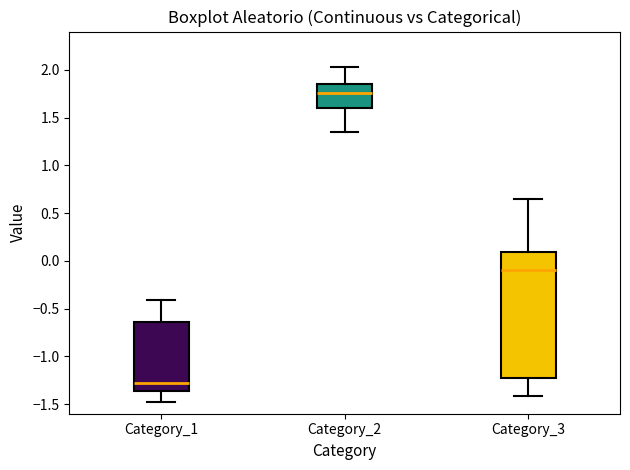

Reading left to right, transcribe this box plot: for each box, give where its median line is, the range the box spans, and where its two whiskers end, as read against the y-axis. The values are not printed on the chart, so give them approximately, as read against the axis.

Category_1: median -1.30, box -1.35 to -0.65, whiskers -1.45 to -0.40
Category_2: median 1.75, box 1.60 to 1.85, whiskers 1.35 to 2.05
Category_3: median -0.10, box -1.20 to 0.10, whiskers -1.40 to 0.65